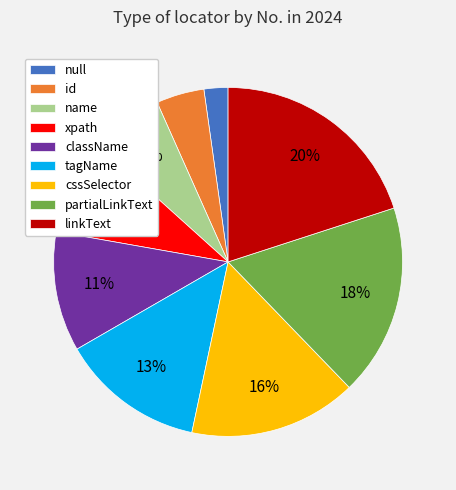

Between null and id, which is larger?

id